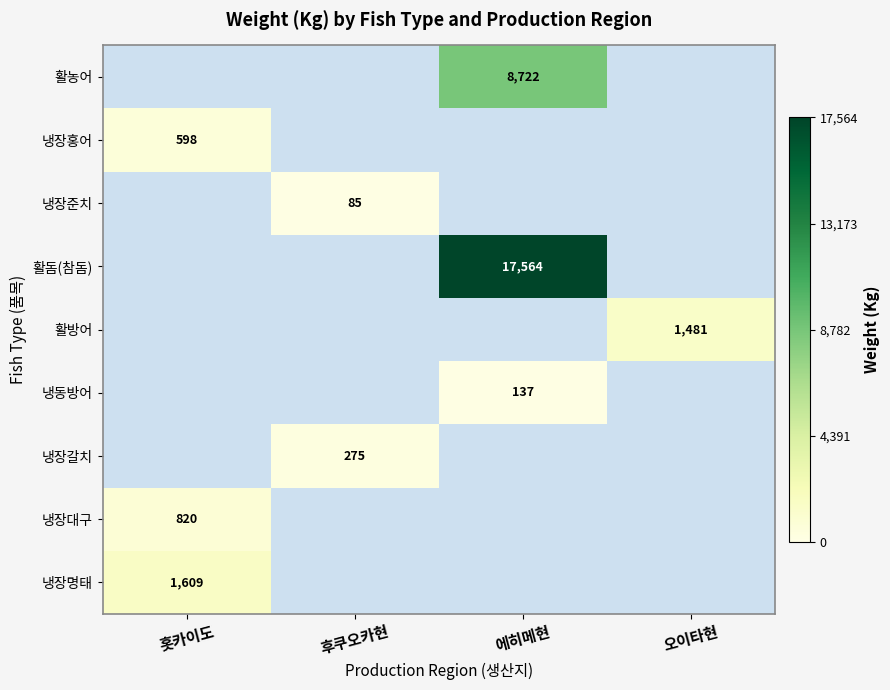

The 냉장갈치 series shows 275 at 후쿠오카현. True or false?

True